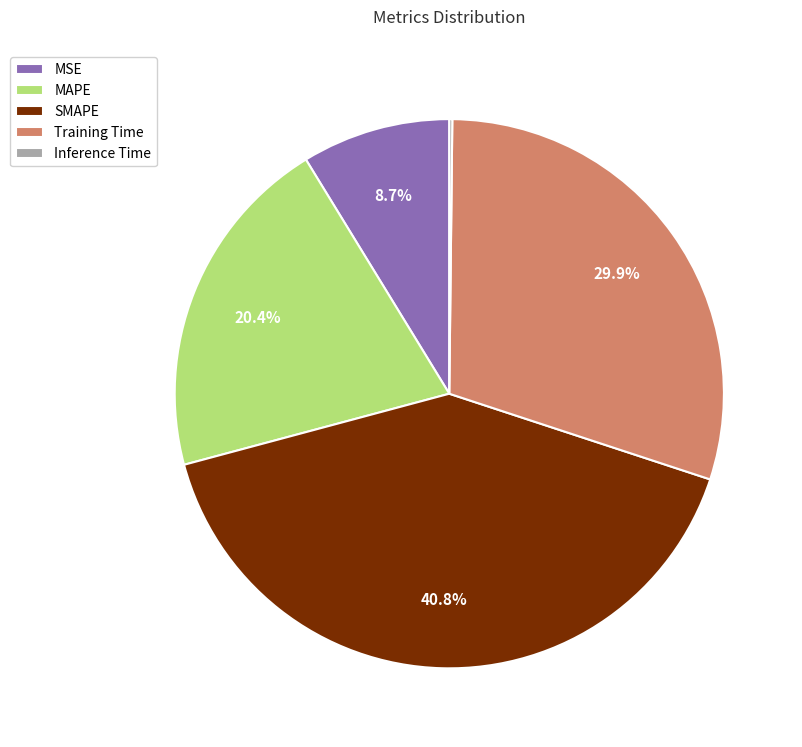

Do MSE and Training Time together represent more than half of the pie?

No